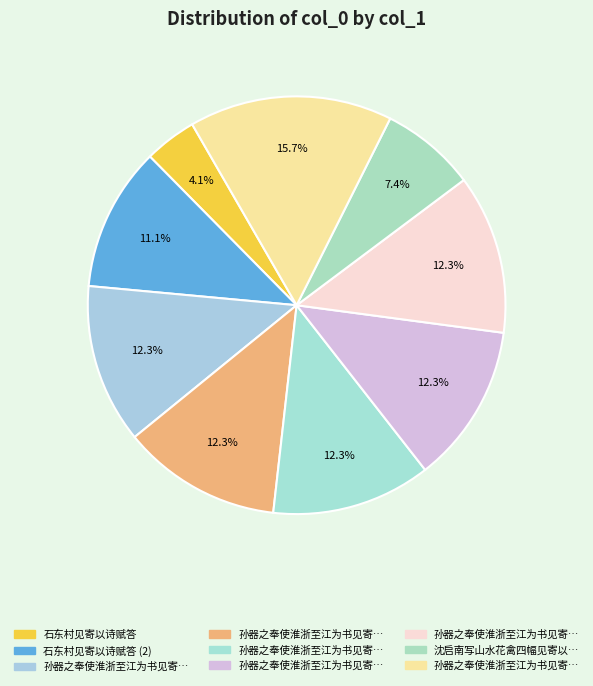

How many slices are in this pie chart?

9